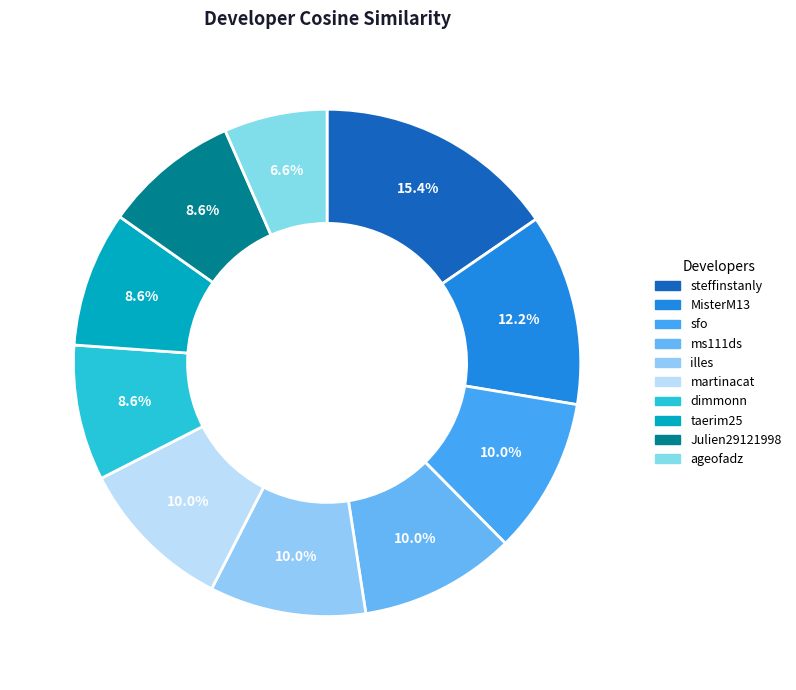

Is there a majority slice in this chart?

No